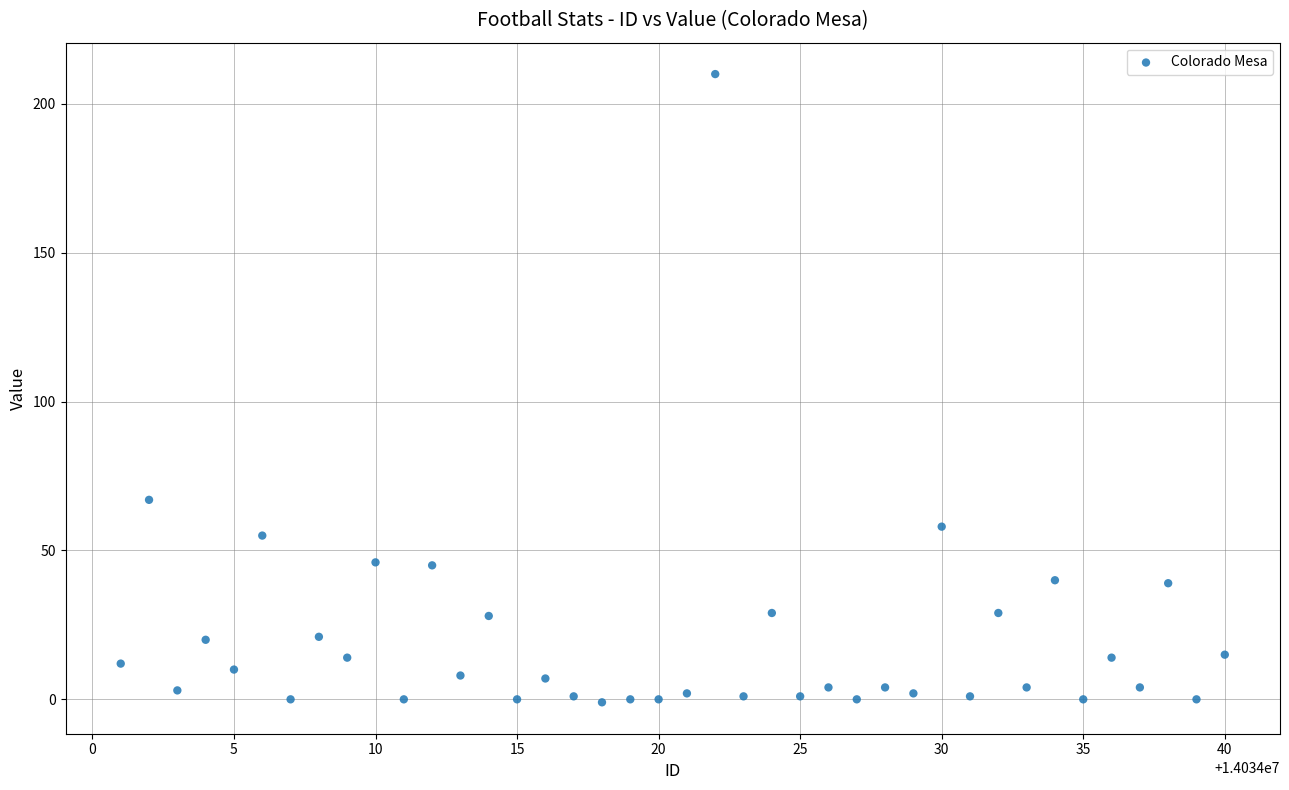

What Y value in the scatter plot is closest to 104?

67